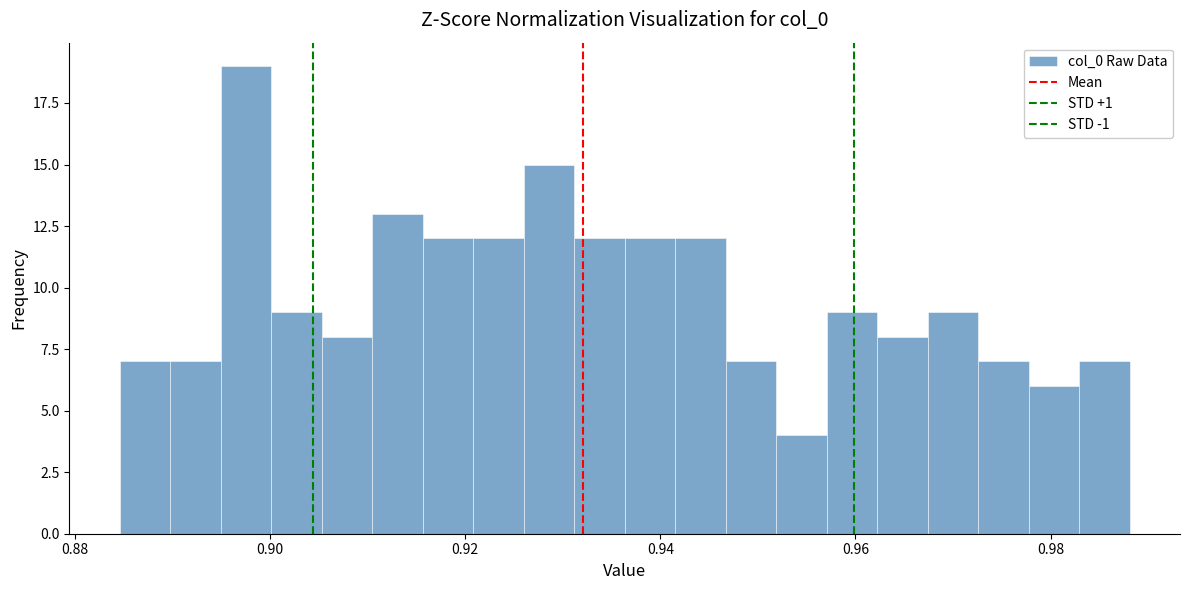

Read against the x-axis, roughly where is the centre of the tallest bar?

0.898